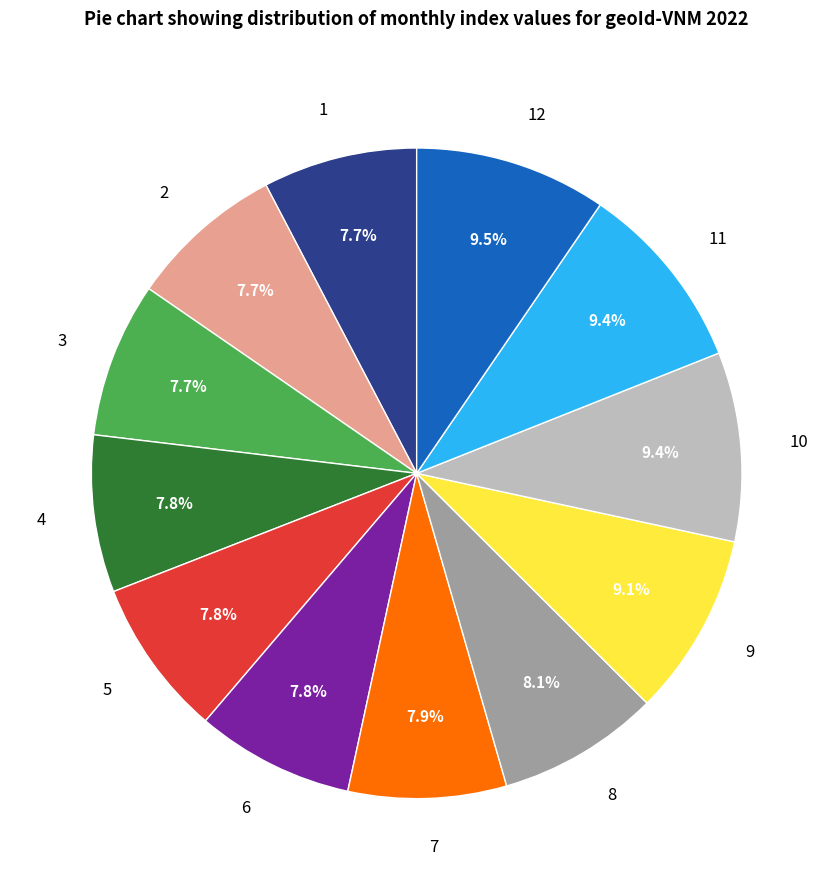

Approximately how many times larger is the value at 2 compared to 5?

1.0